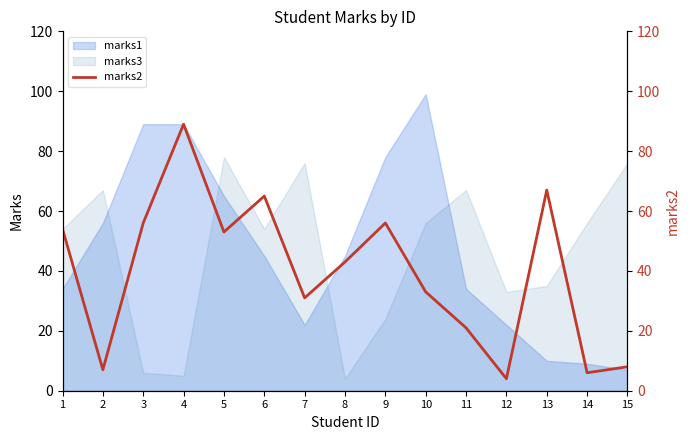

At which category does the chart reach its minimum across all series?

12